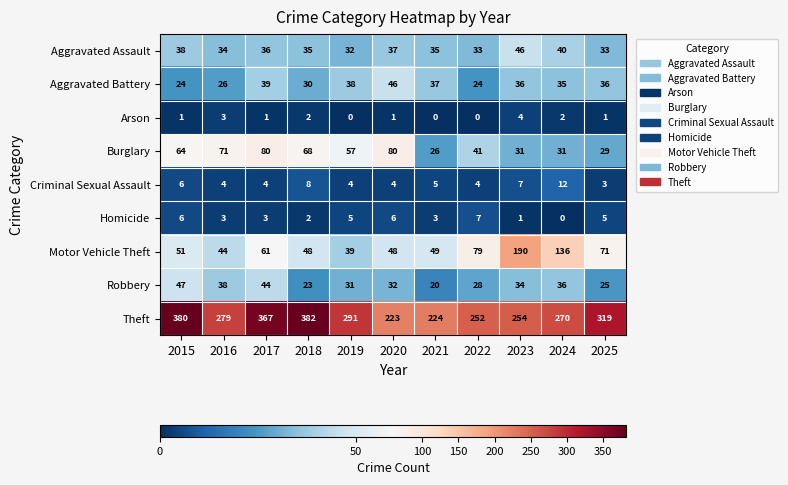

How many values in the Robbery series are below 32?

5